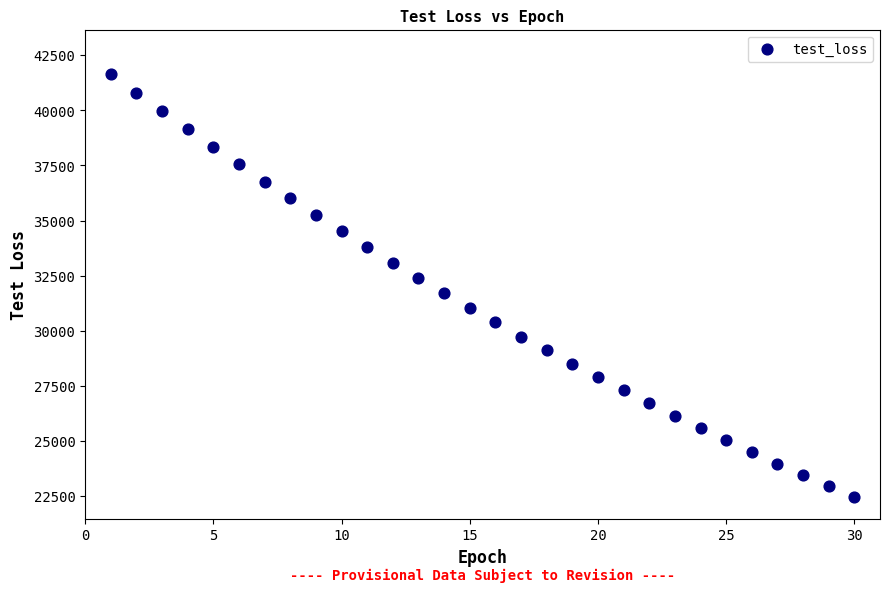

What is the range of Y values (max minus min)?

19194.9